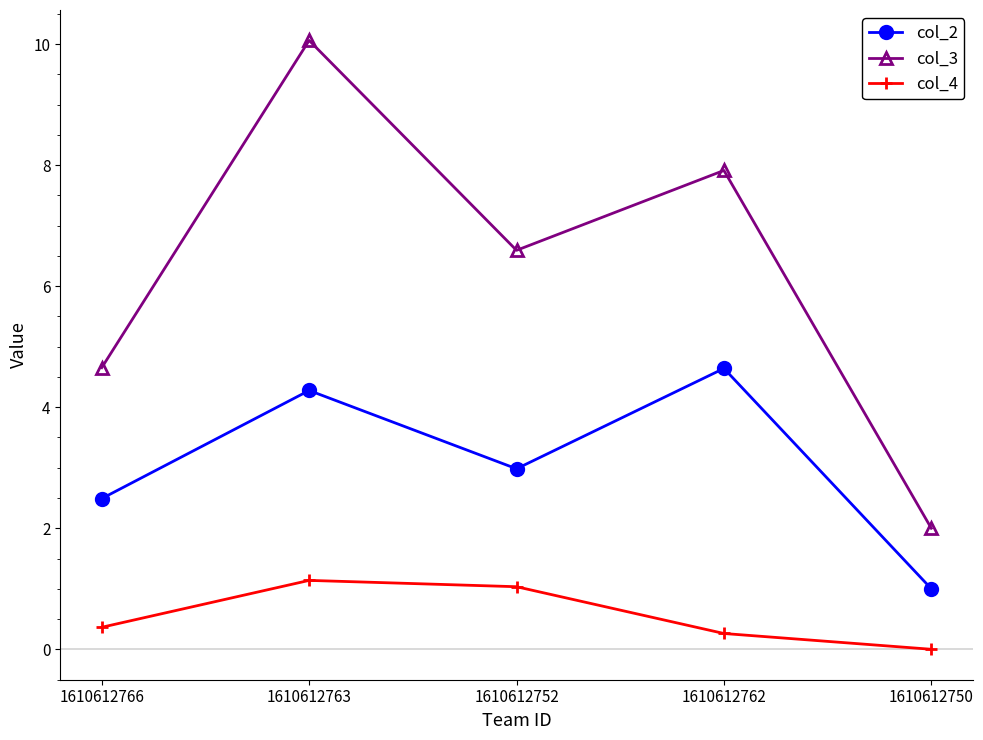

True or false: col_3 and col_2 cross at least once.

False